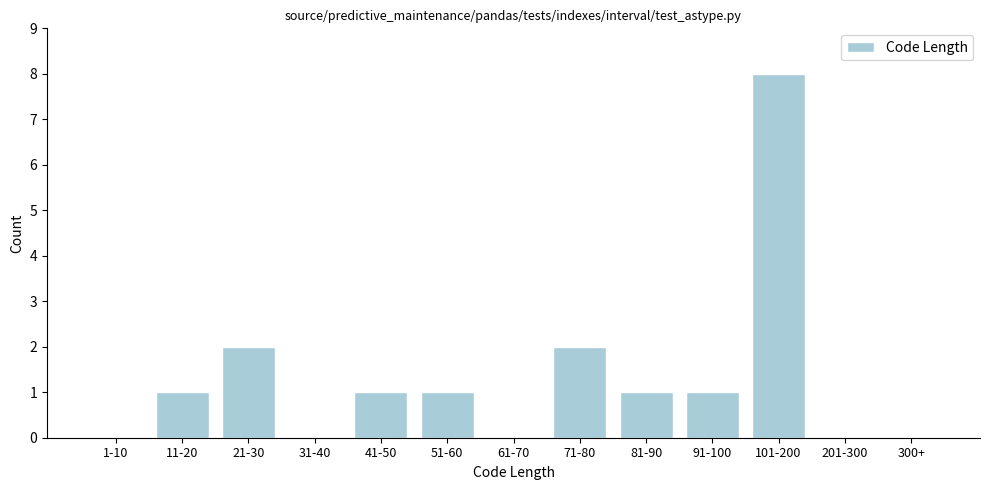

Reading left to right, list all the values displayed in this chart.

1-10=0	11-20=1	21-30=2	31-40=0	41-50=1	51-60=1	61-70=0	71-80=2	81-90=1	91-100=1	101-200=8	201-300=0	300+=0